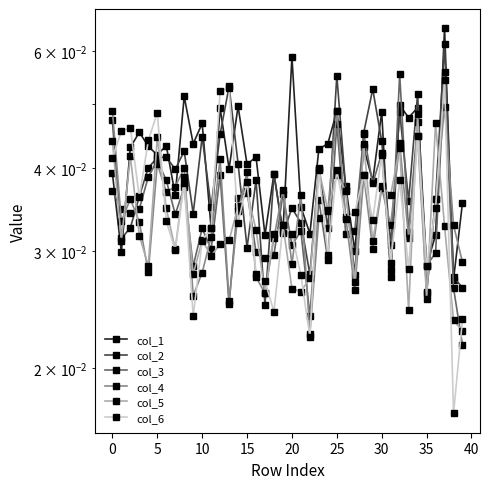

Which series has the widest spread of values?

col_1